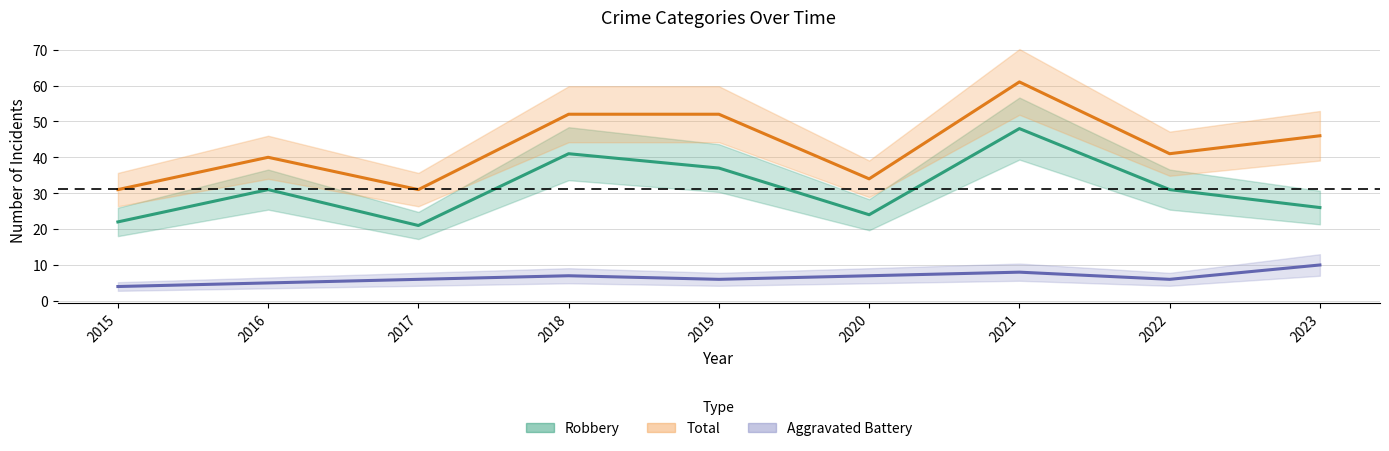

Reading right to left, transcribe all the data shown in this chart.

Aggravated Battery: 2023=10	2022=6	2021=8	2020=7	2019=6	2018=7	2017=6	2016=5	2015=4
Robbery: 2023=26	2022=31	2021=48	2020=24	2019=37	2018=41	2017=21	2016=31	2015=22
Total: 2023=46	2022=41	2021=61	2020=34	2019=52	2018=52	2017=31	2016=40	2015=31